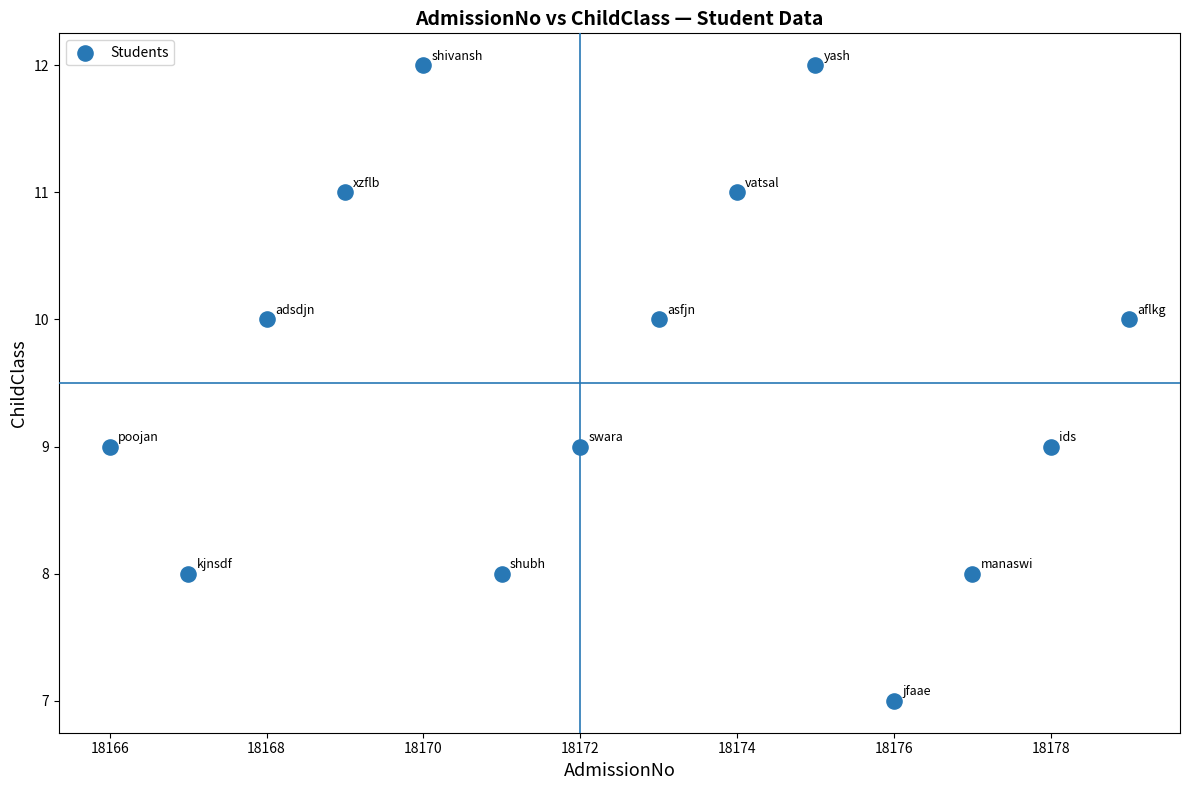

What is the range of X values (max minus min)?

13